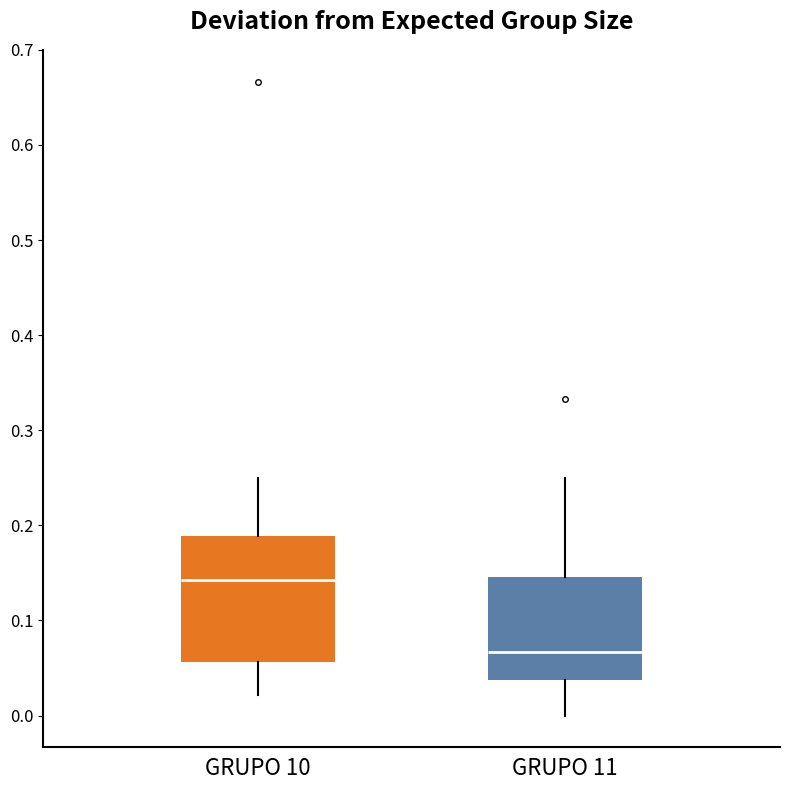

Which box's median line is the lowest?

GRUPO 11